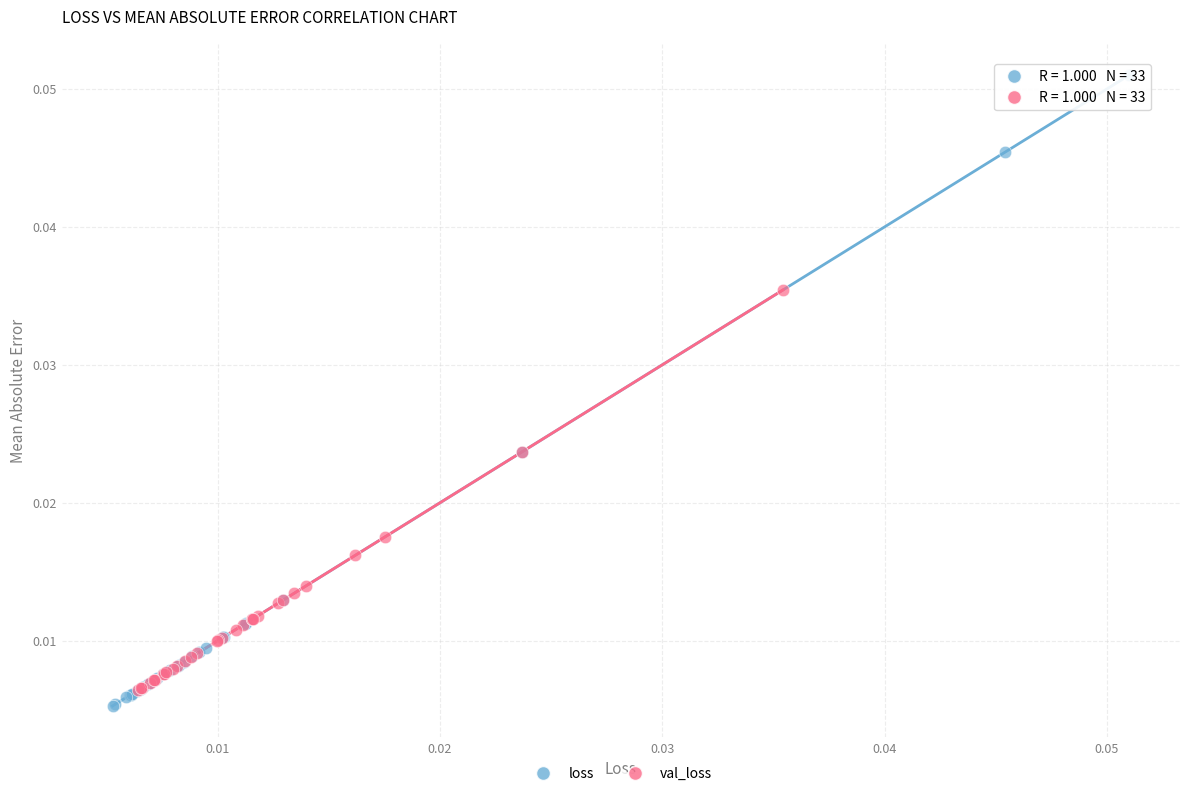

Which series contains the highest Y value?

loss